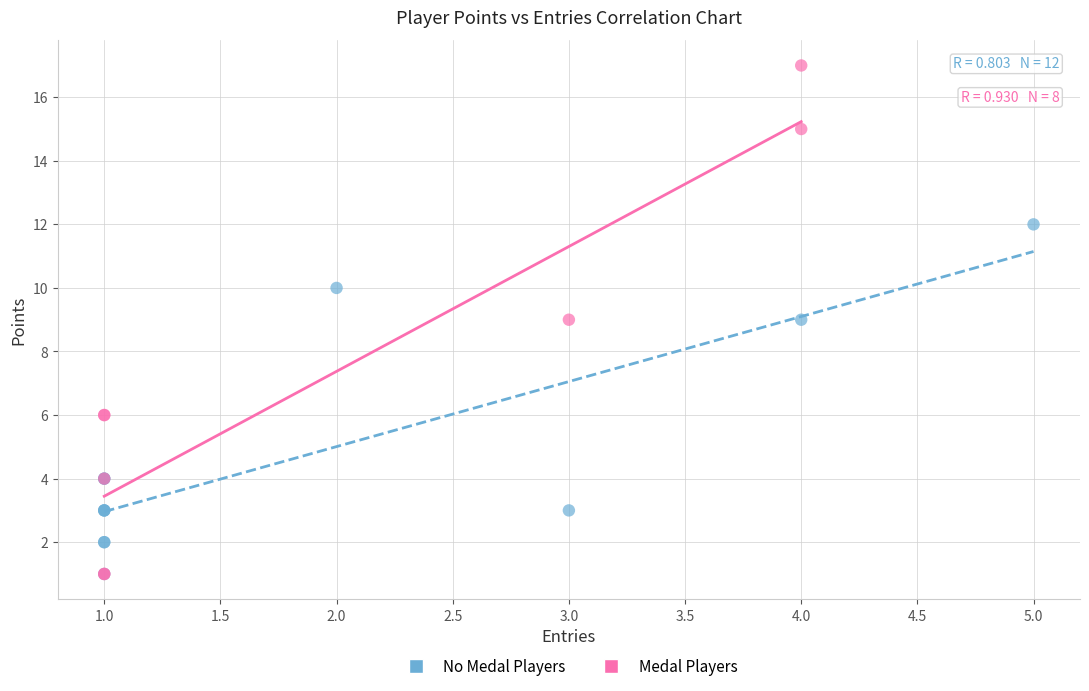

Which series contains the highest Y value?

Medal Players